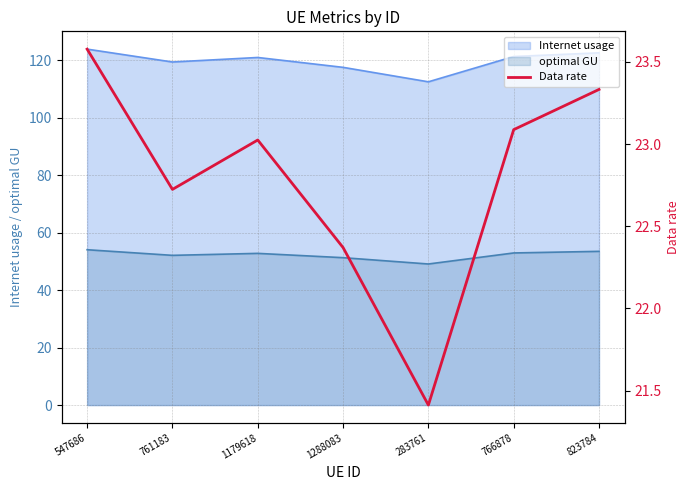

How many categories are shown in the chart?

7